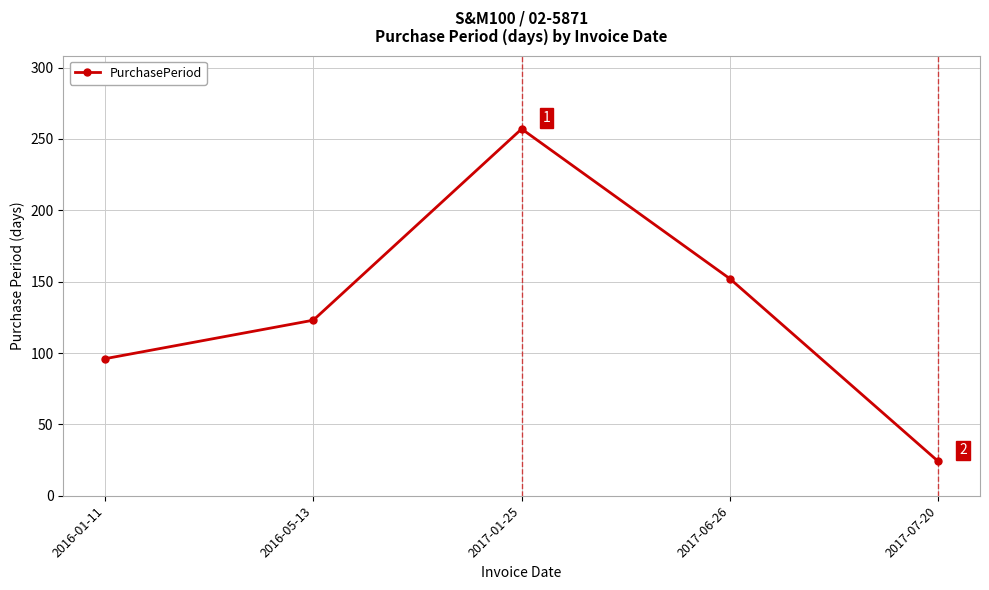

How many values are below 123?

2